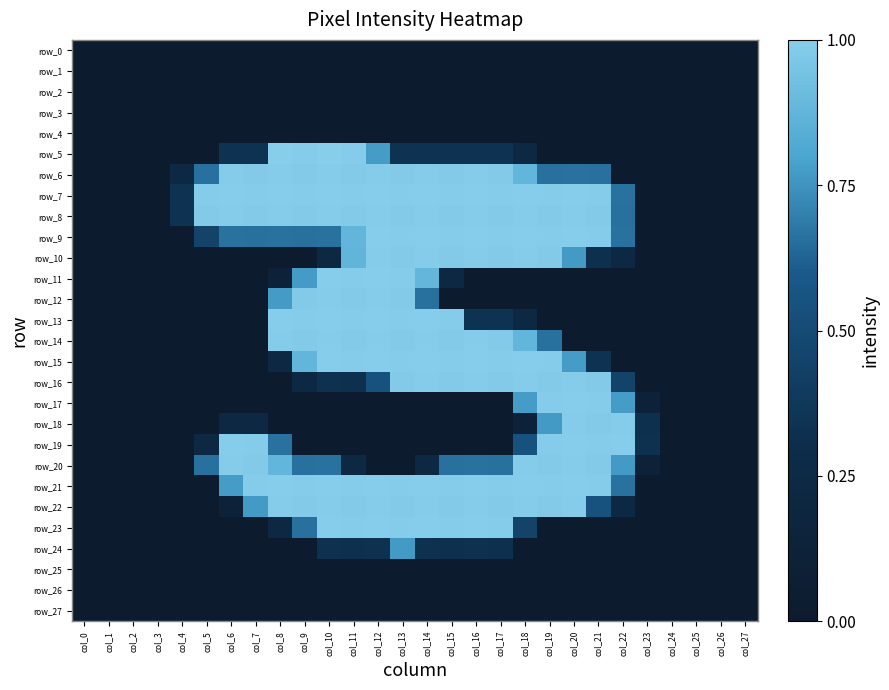

Between col_19 and col_15, which is larger?

col_19